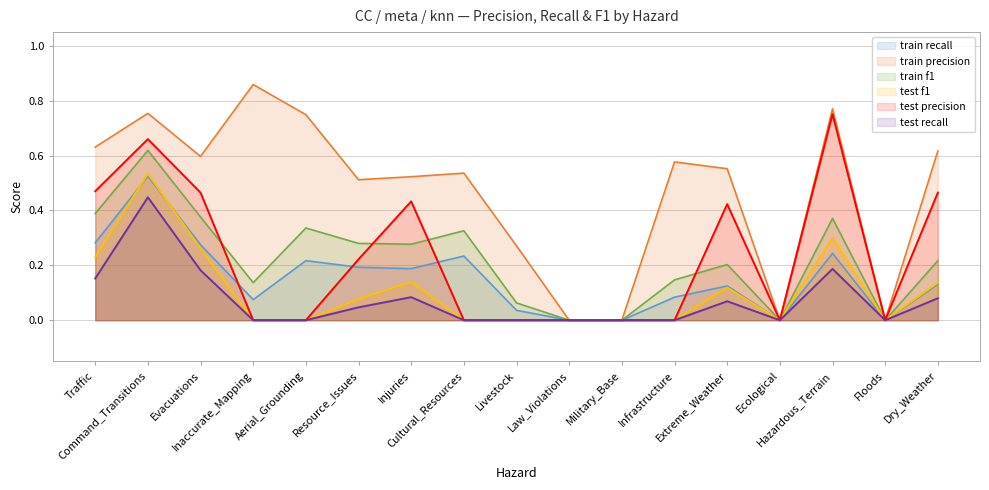

How many values in the train precision series exceed 0?

13